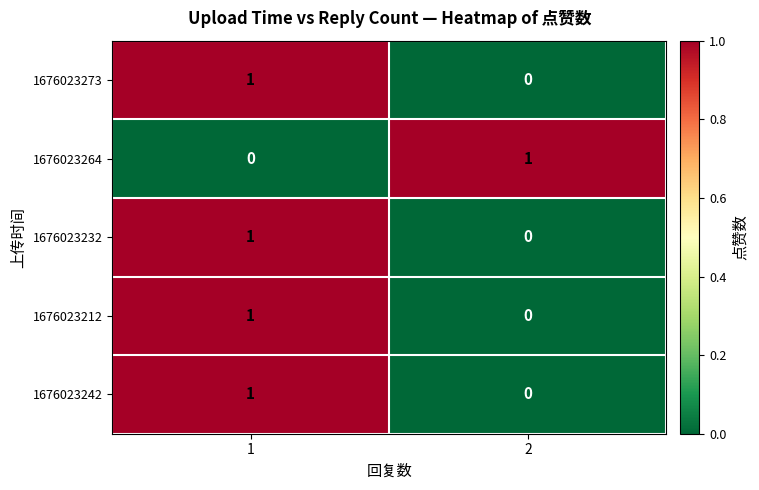

Is the value of 1676023242 at 2 greater than the value of 1676023232 at 1?

No